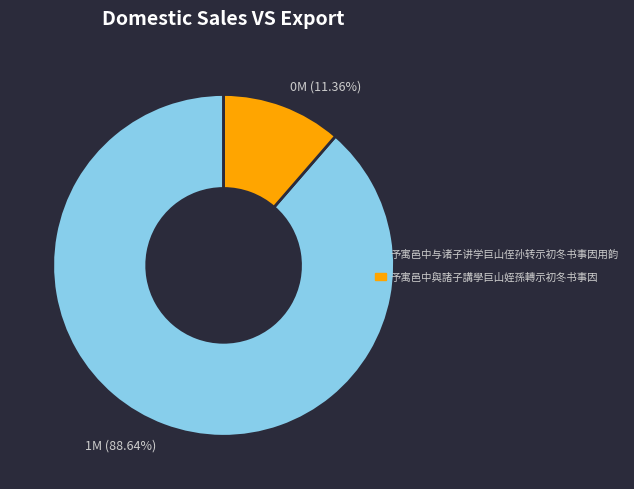

Is there any slice that represents more than half of the pie?

Yes